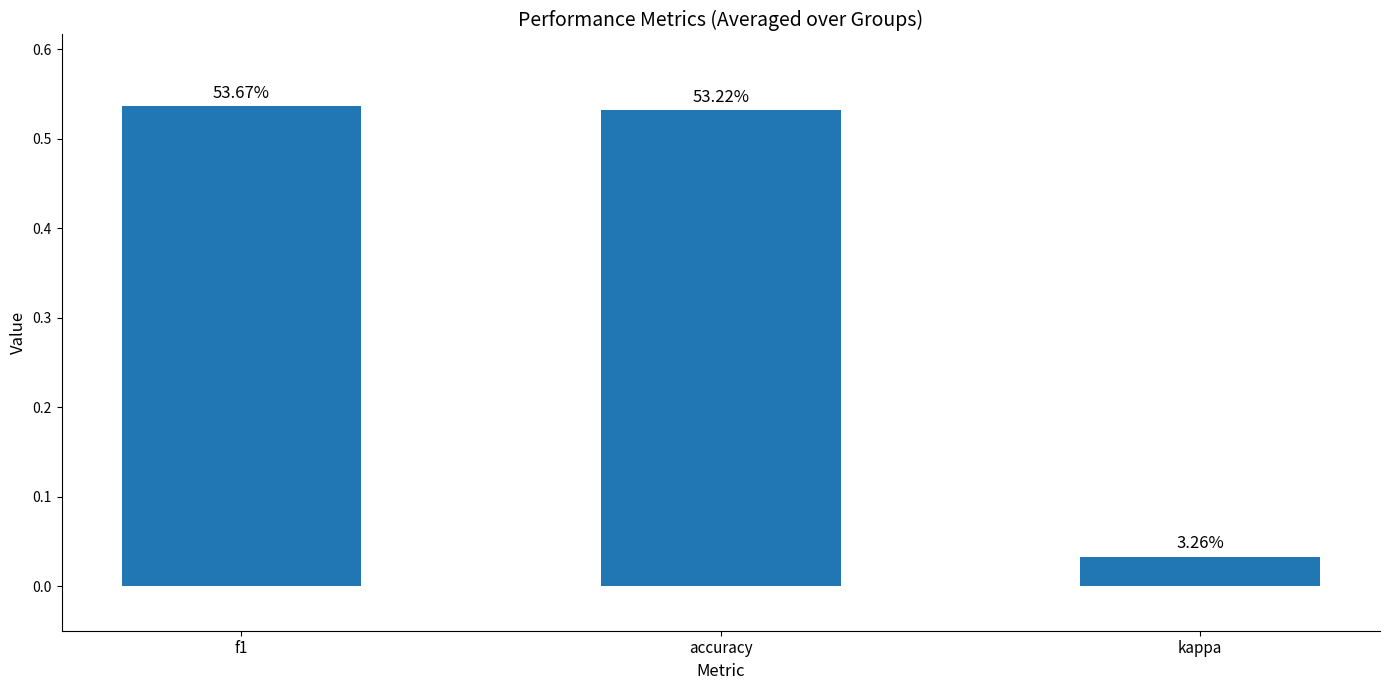

How many bars are there in total?

3